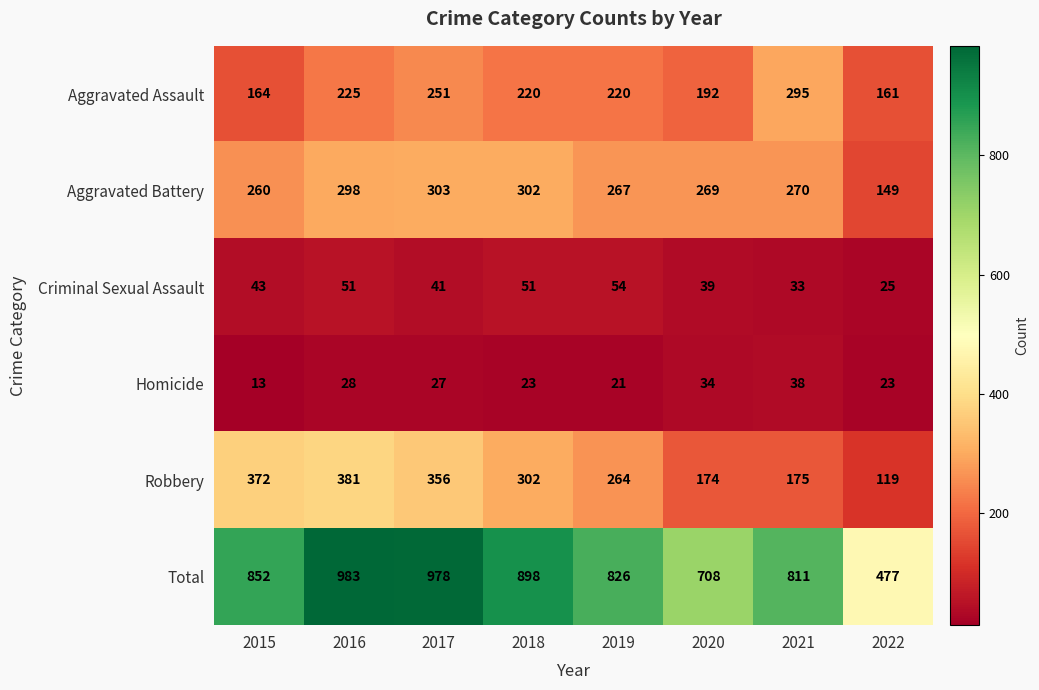

Which series has the largest total across all categories?

Total